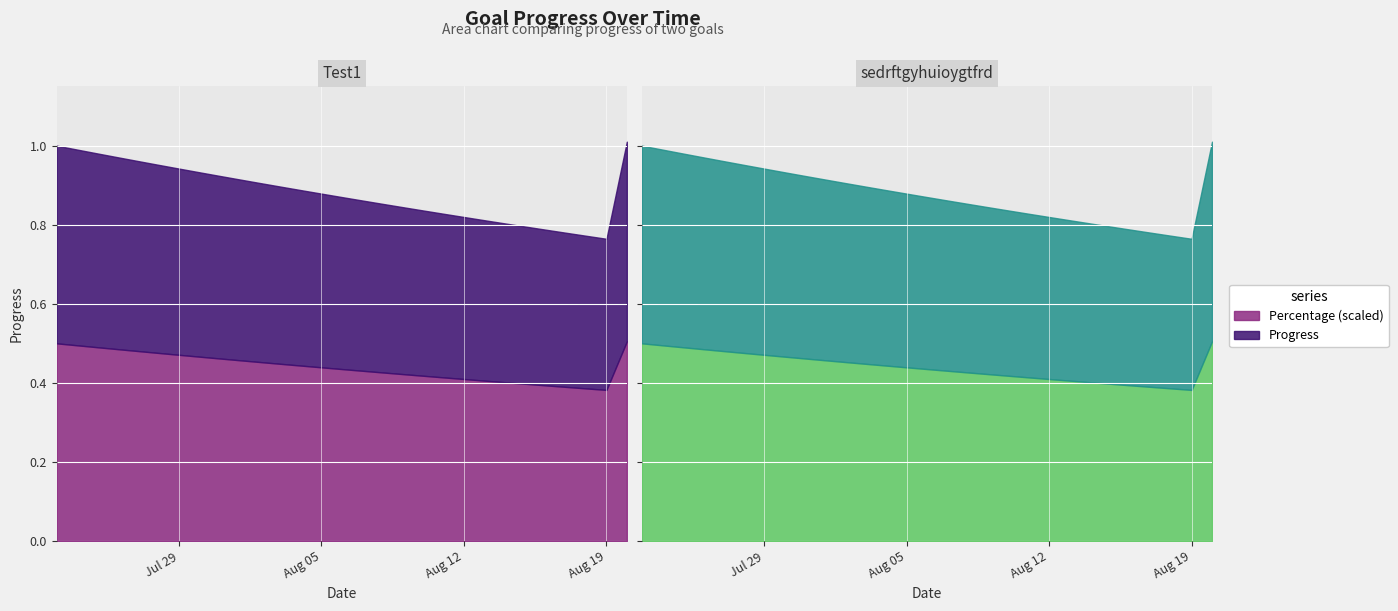

How many lines are shown in the chart?

2